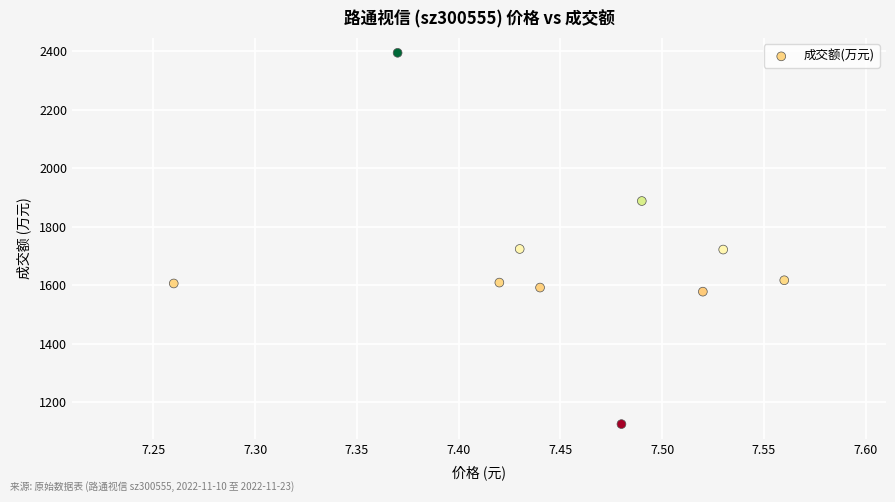

What is the average Y value?

1686